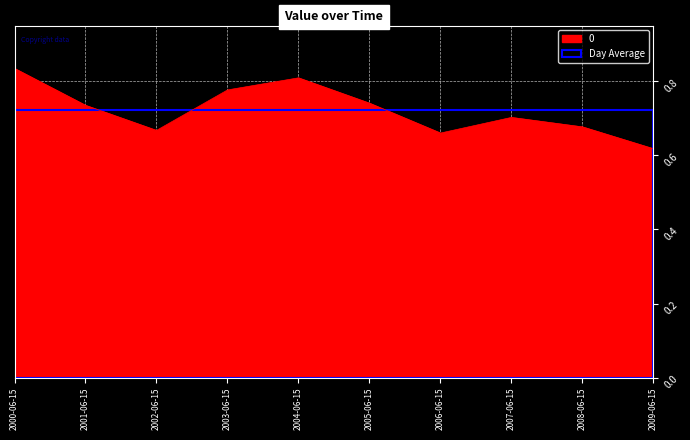

Is it true that the value at 2000-06-15 is 0.8?

True